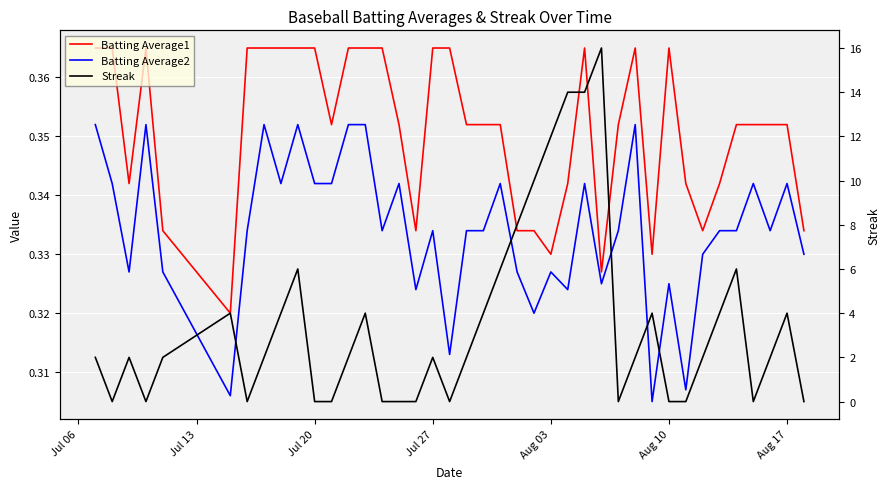

True or false: Batting Average2 and Batting Average1 cross at least once.

False